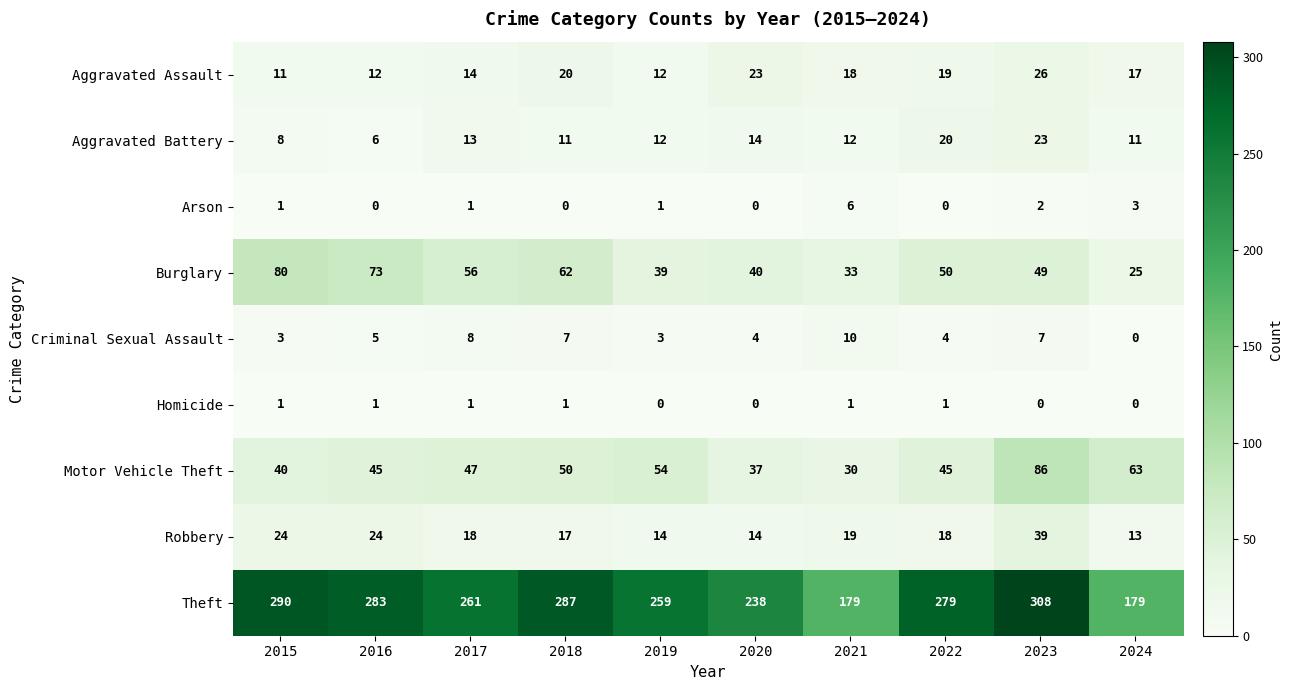

The Criminal Sexual Assault series shows 2 at 2019. True or false?

False